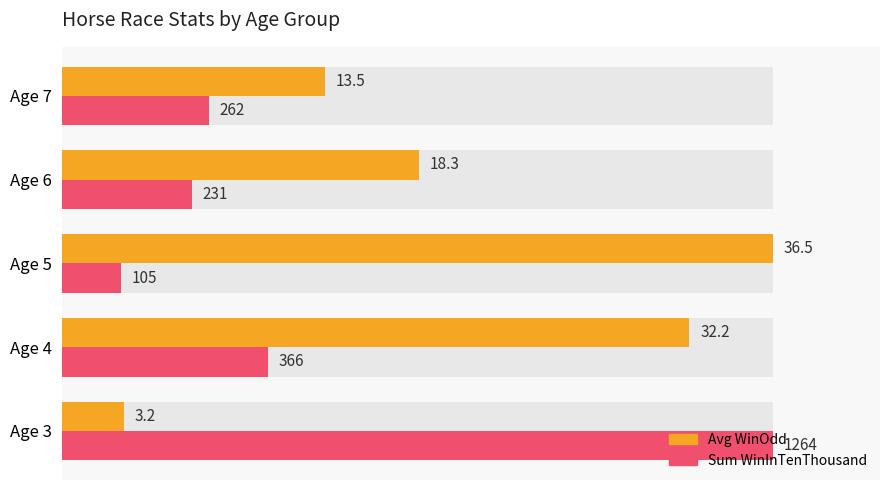

List the series in order of their overall mean, lowest first.

Sum WinInTenThousand (normalized), Avg WinOdd (normalized)